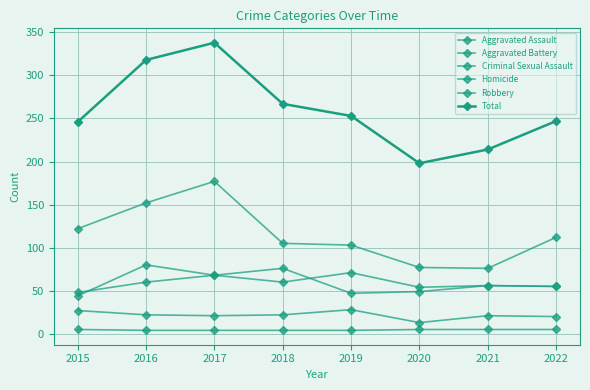

How many lines are shown in the chart?

6